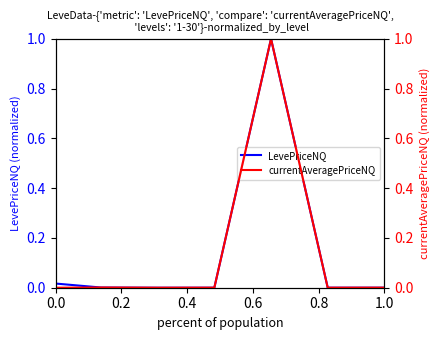

How many times do Avg LevePriceNQ and Avg currentAveragePriceNQ cross each other?

2